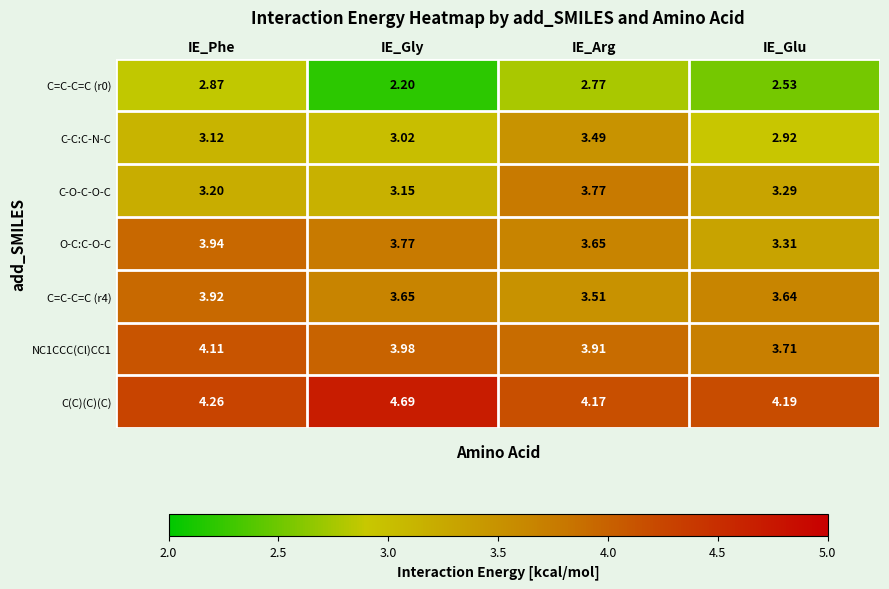

List the labels in order of C(C)(C)(C) value, smallest first.

IE_Arg, IE_Glu, IE_Phe, IE_Gly